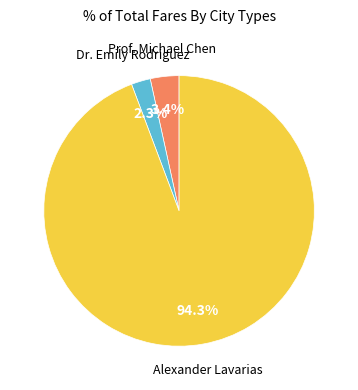

Is there any slice that represents more than half of the pie?

Yes